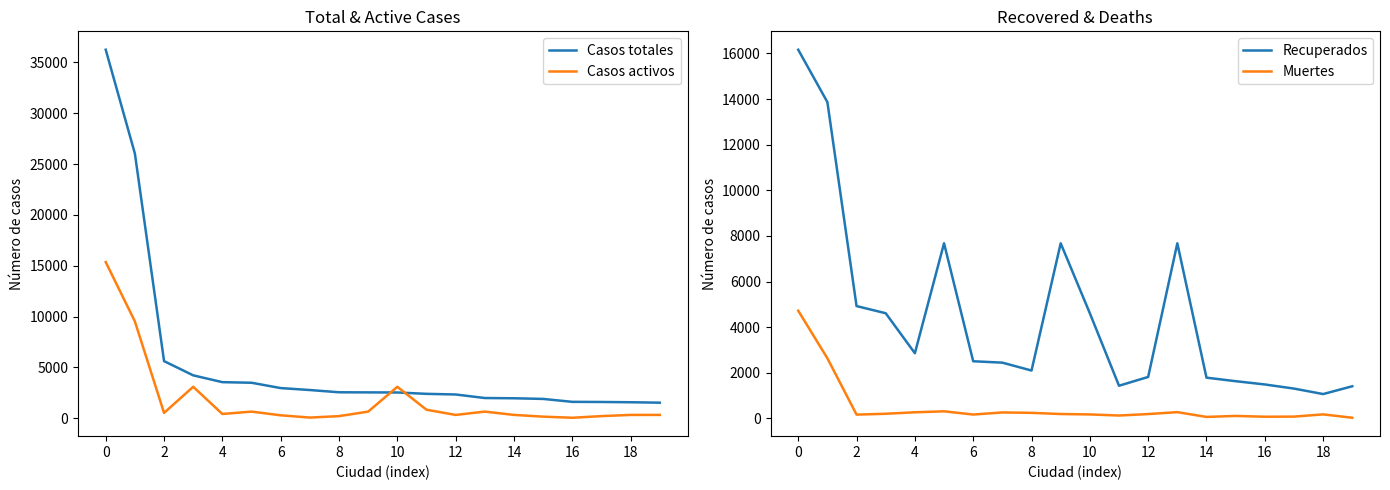

Is the value of Casos activos at 8 greater than the value of Casos totales at 0?

No